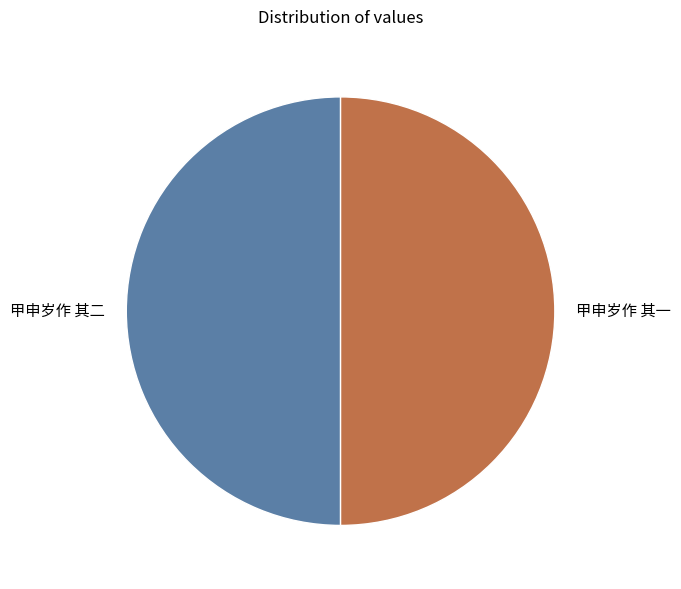

How many slices are in this pie chart?

2